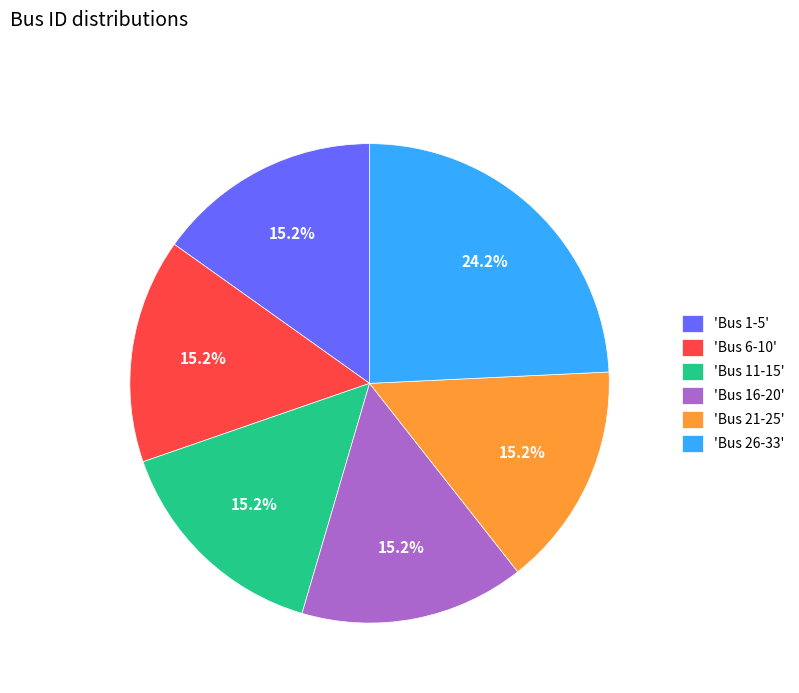

Combined, what portion of the pie is 'Bus 1-5' and 'Bus 16-20'?

30.3%